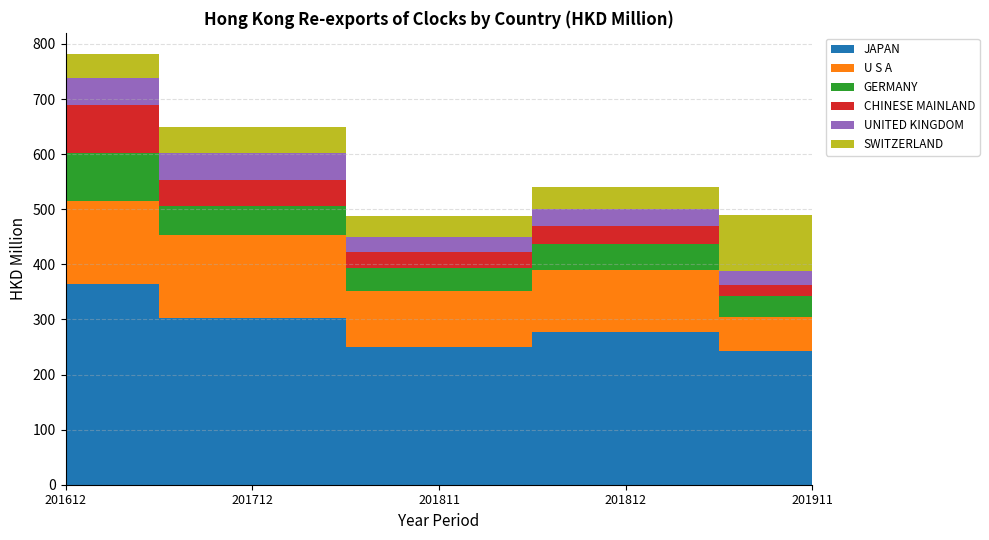

Reading left to right, extract all data points from this chart.

JAPAN: 364.8	301.7	250.2	277.5	241.9
U S A: 149.7	151.2	101.3	112.8	62.8
GERMANY: 87.5	53.7	41.5	47.4	37.1
CHINESE MAINLAND: 86.4	47.2	29.1	32.6	20.0
UNITED KINGDOM: 49.0	47.6	28.0	30.4	25.4
SWITZERLAND: 43.6	48.6	37.9	39.4	102.6